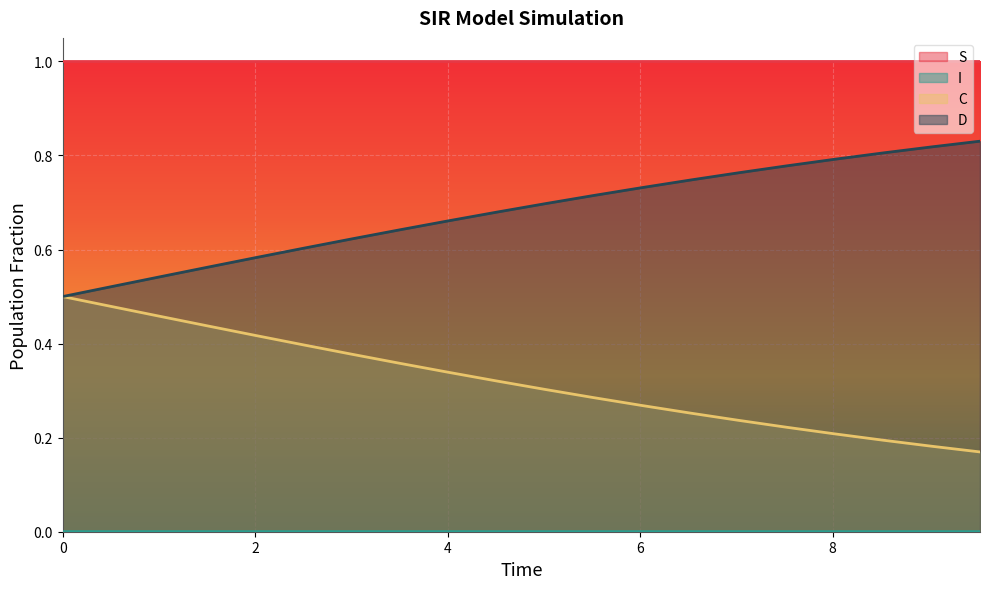

At which label is C closest to 0?

9.531772575250836